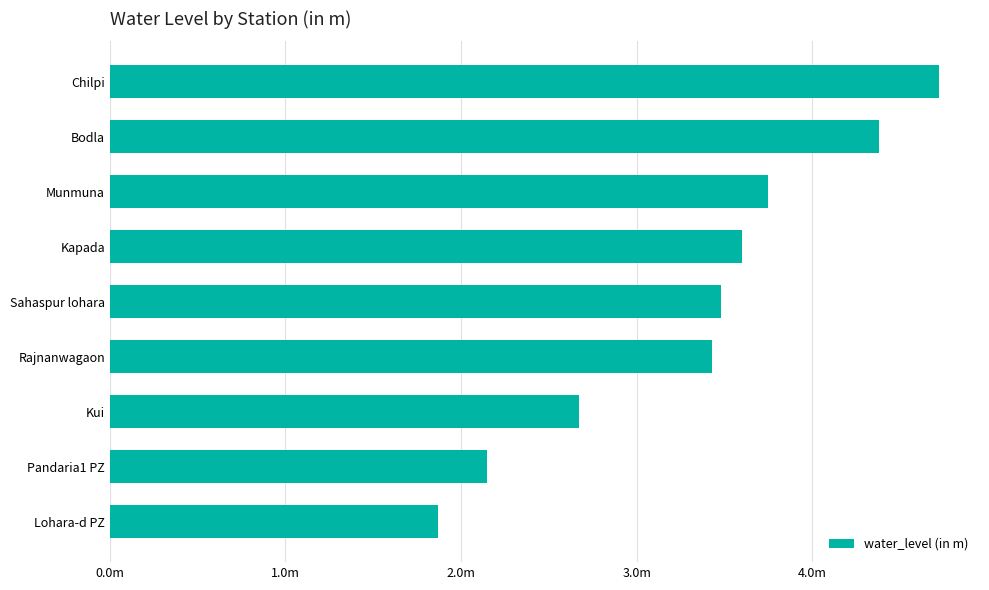

Does the chart contain any negative values?

No